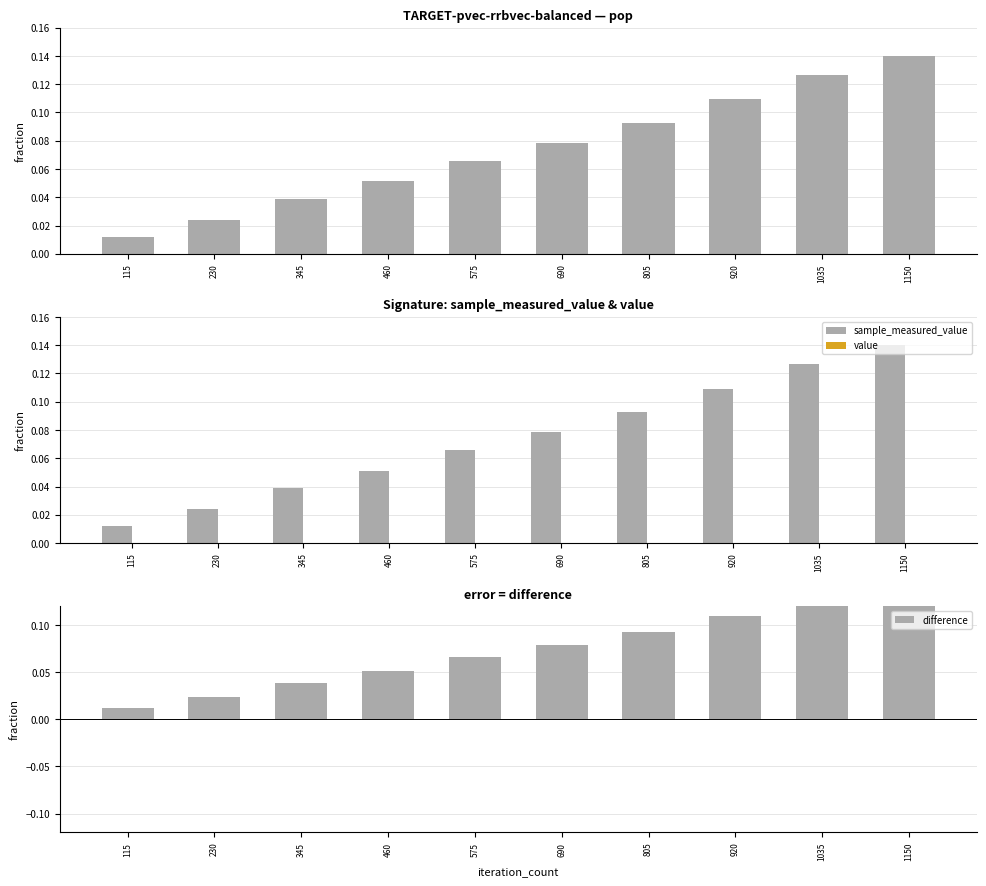

Reading left to right, extract all data points from this chart.

sample_measured_value: 115=0.0	230=0.0	345=0.0	460=0.1	575=0.1	690=0.1	805=0.1	920=0.1	1035=0.1	1150=0.1
value: 115=0.0	230=0.0	345=0.0	460=0.0	575=0.0	690=0.0	805=0.0	920=0.0	1035=0.0	1150=0.0
difference: 115=0.0	230=0.0	345=0.0	460=0.1	575=0.1	690=0.1	805=0.1	920=0.1	1035=0.1	1150=0.1